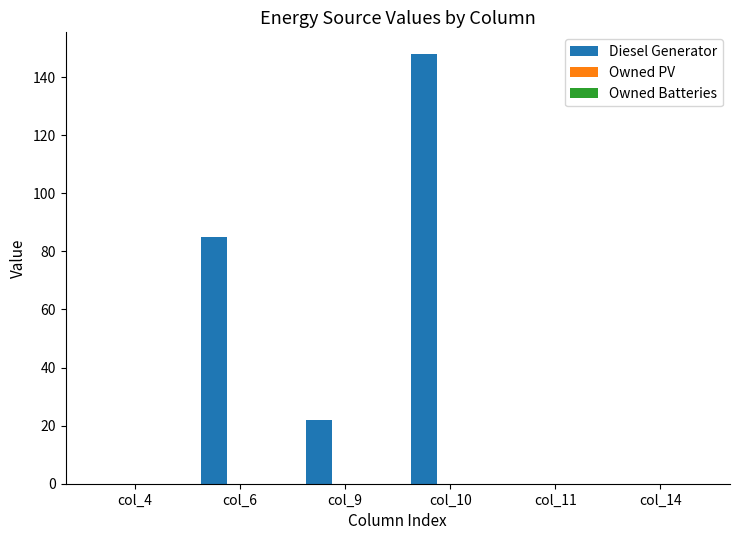

At which label is the value closest to 74?

col_6